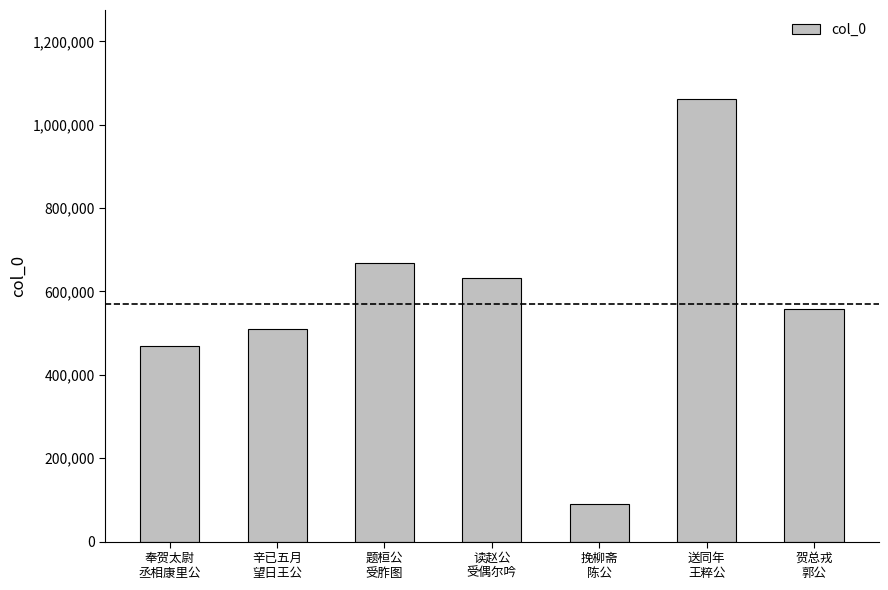

How many series are shown in this chart?

1